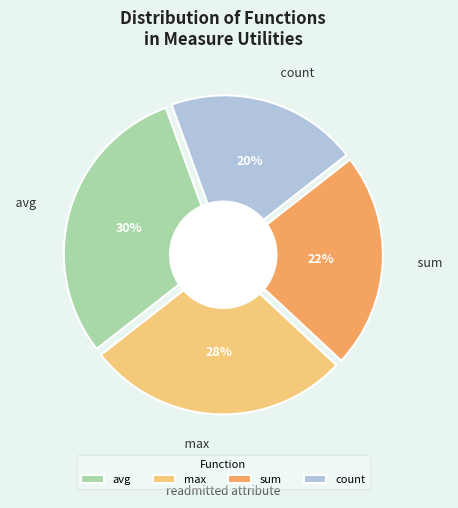

Which has a higher value, sum or avg?

avg